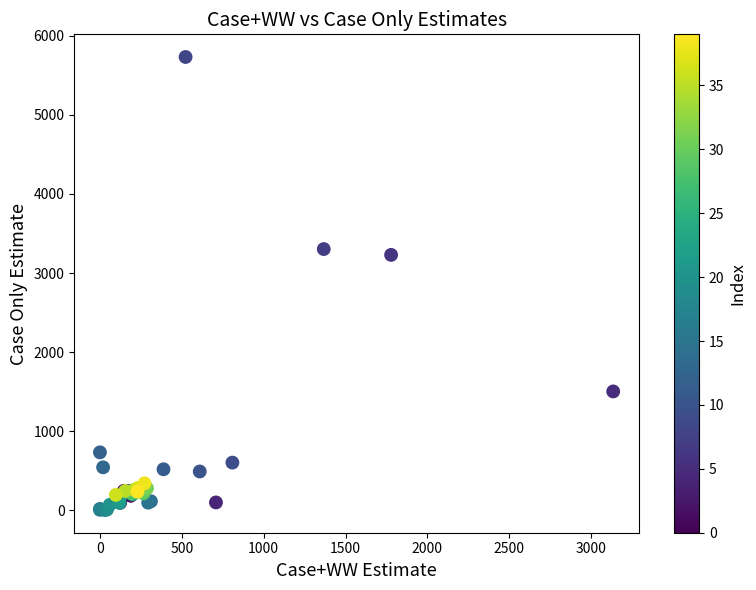

What Y value in the scatter plot is closest to 2867?

3229.6